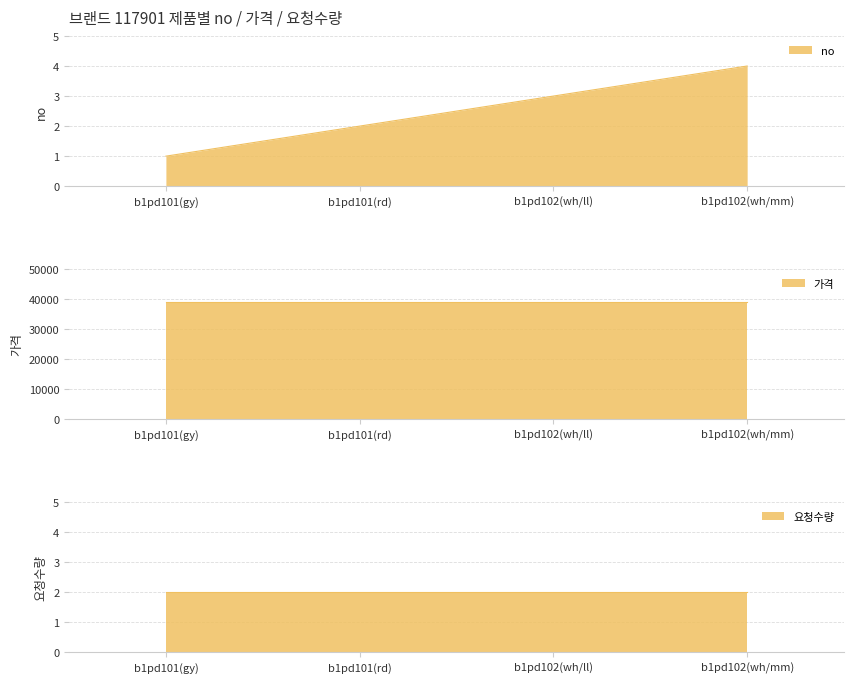

Where is 요청수량 nearest to the value 2?

b1pd101(gy)